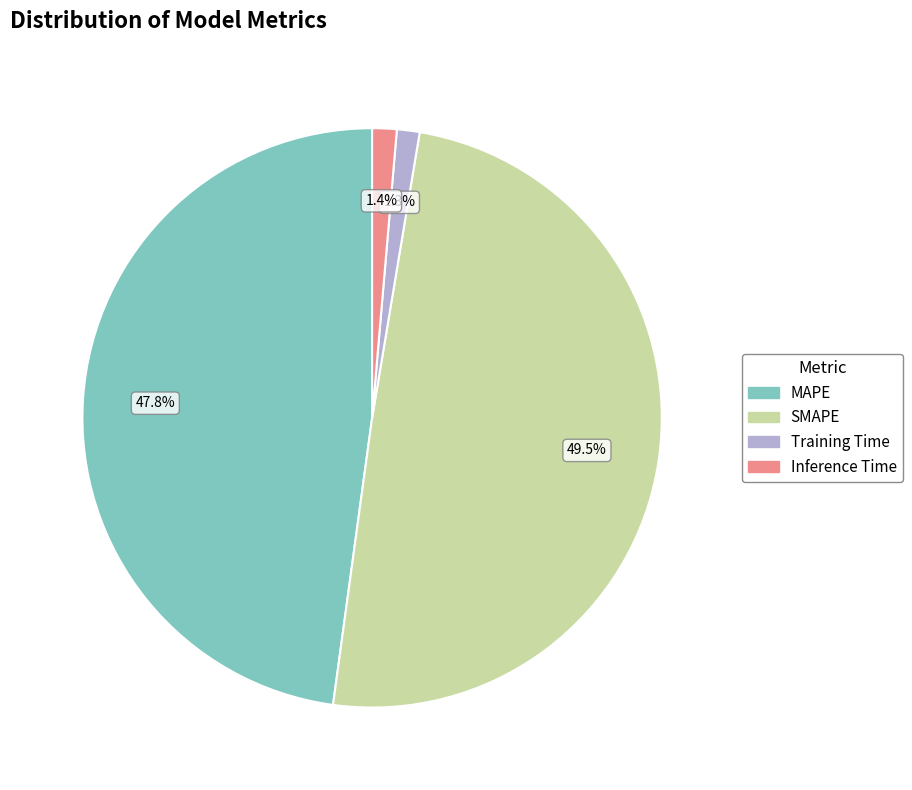

Which has a higher value, Inference Time or SMAPE?

SMAPE